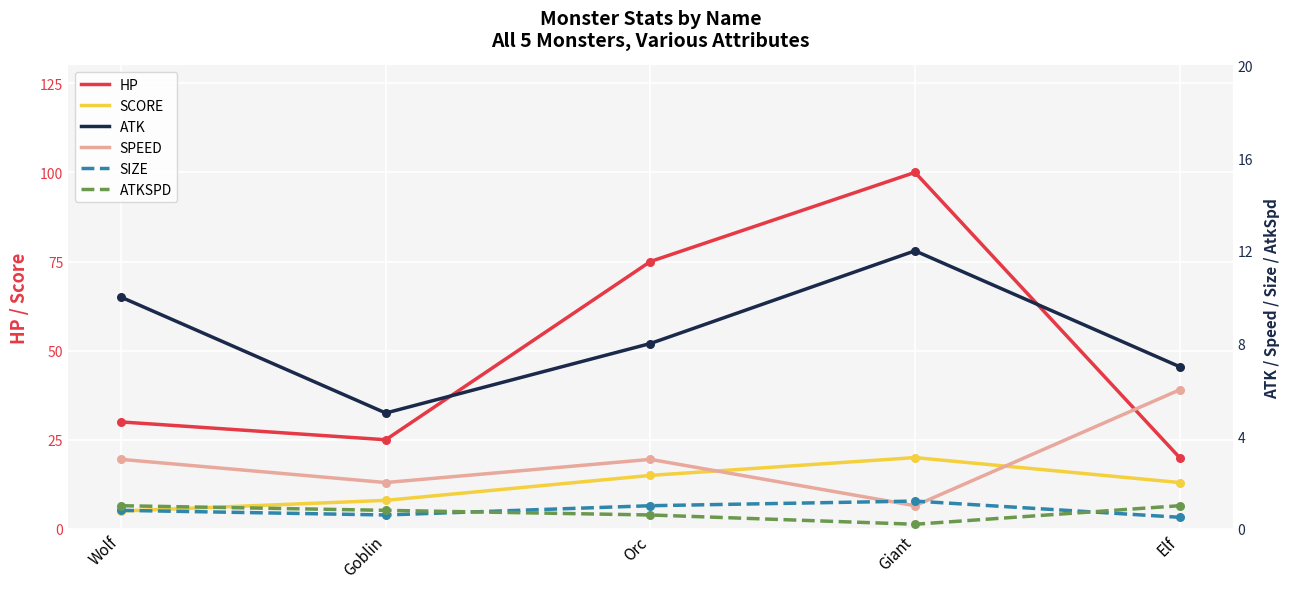

Which series contains the highest Y value?

HP